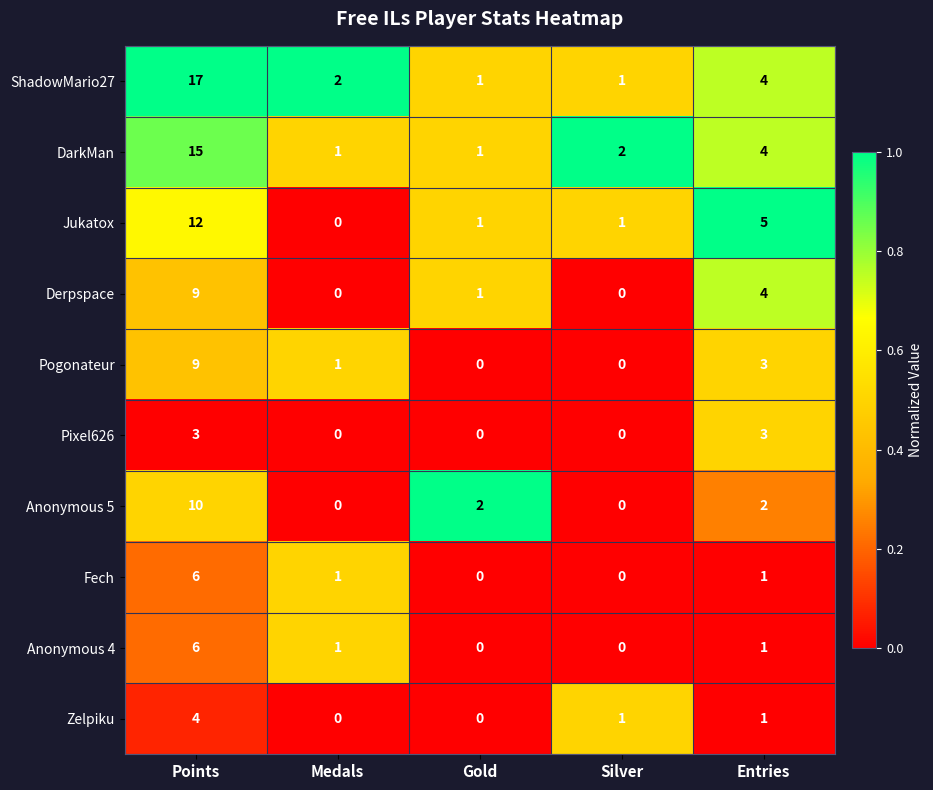

Where does the Jukatox series first go above 1?

Points